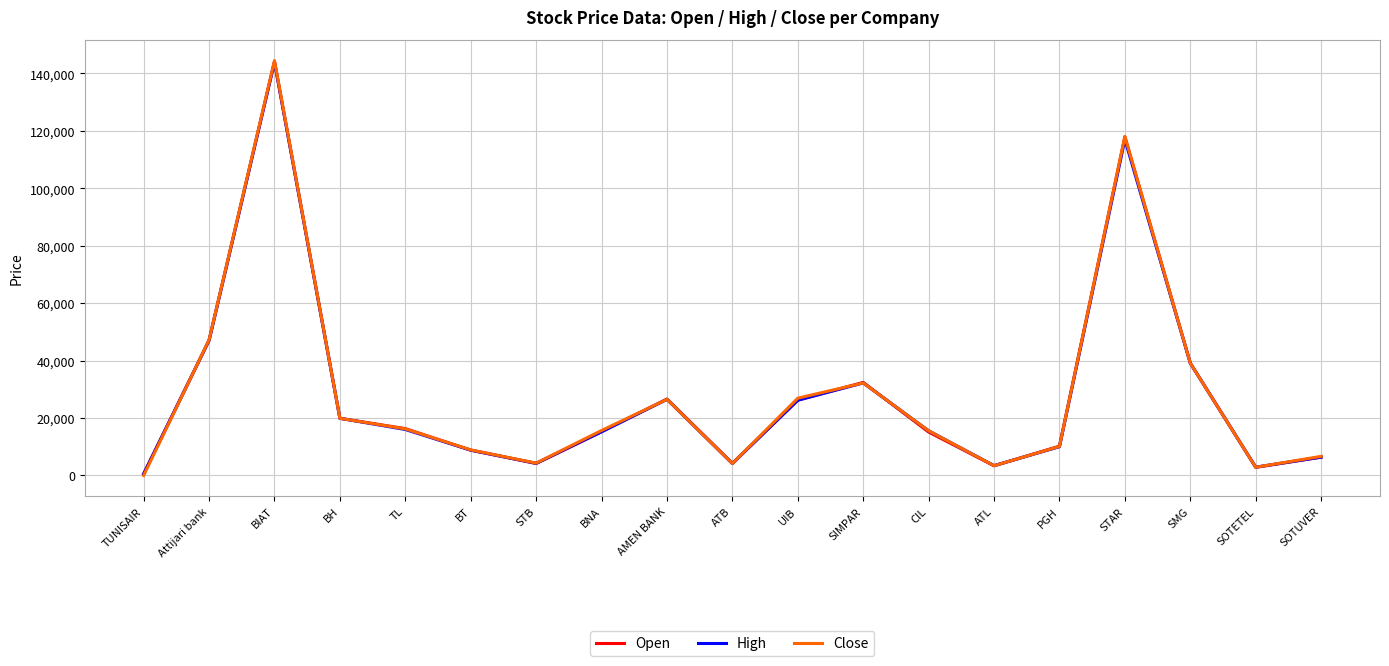

What value does the High series have at TL, to the nearest 50?

16000